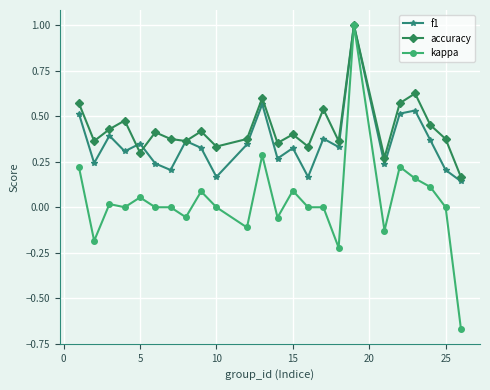

Rank the series by their average value, from lowest to highest.

kappa, f1, accuracy